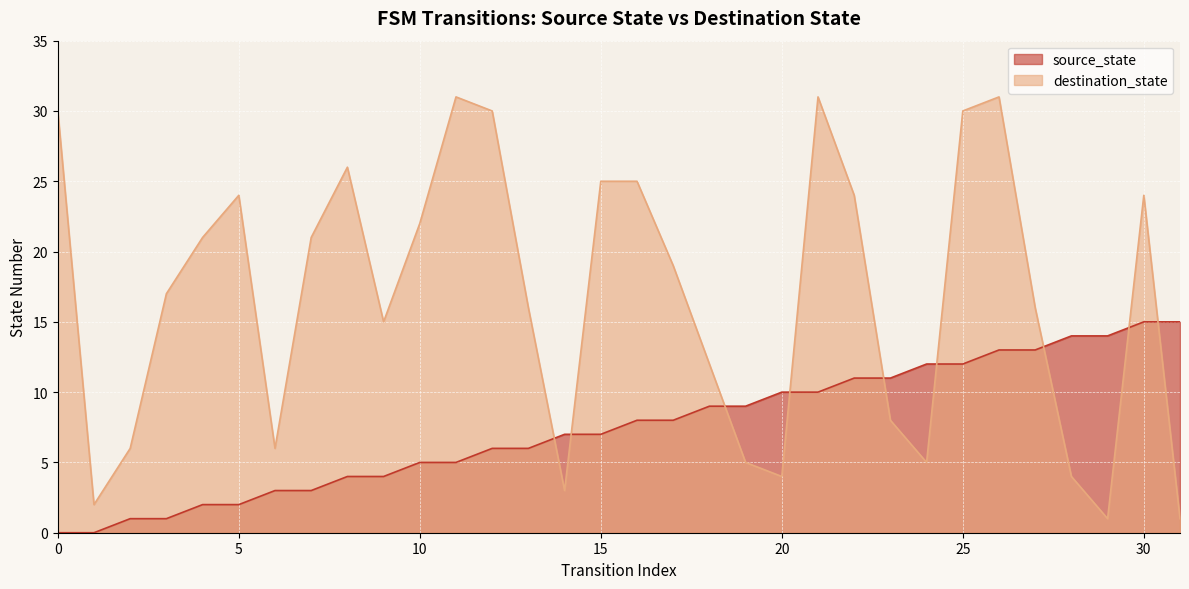

True or false: destination_state has a value of 2 at 28.

False